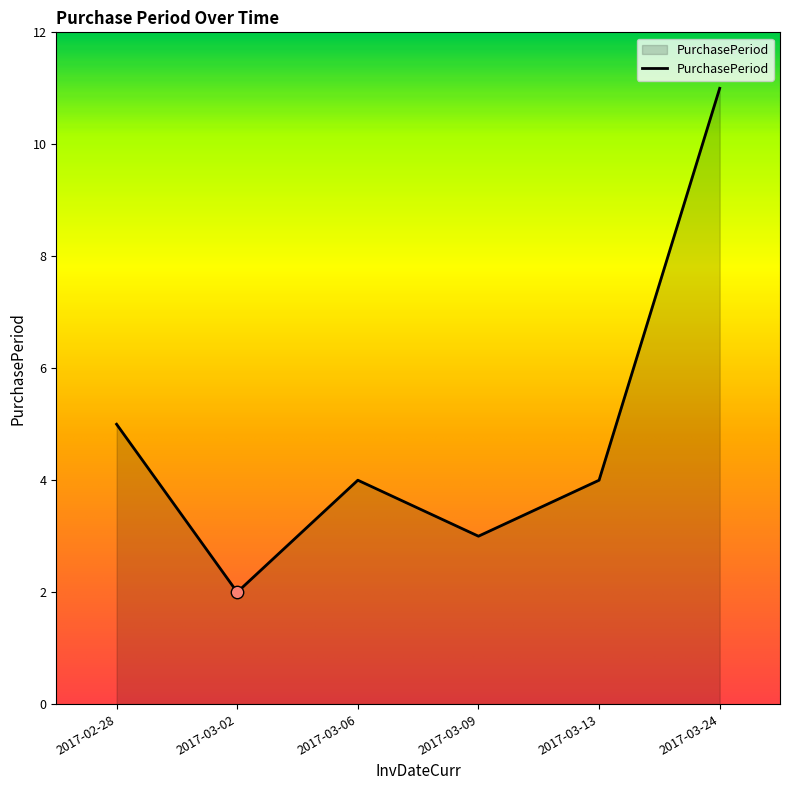

Which has a higher value, 2017-03-06 or 2017-03-24?

2017-03-24